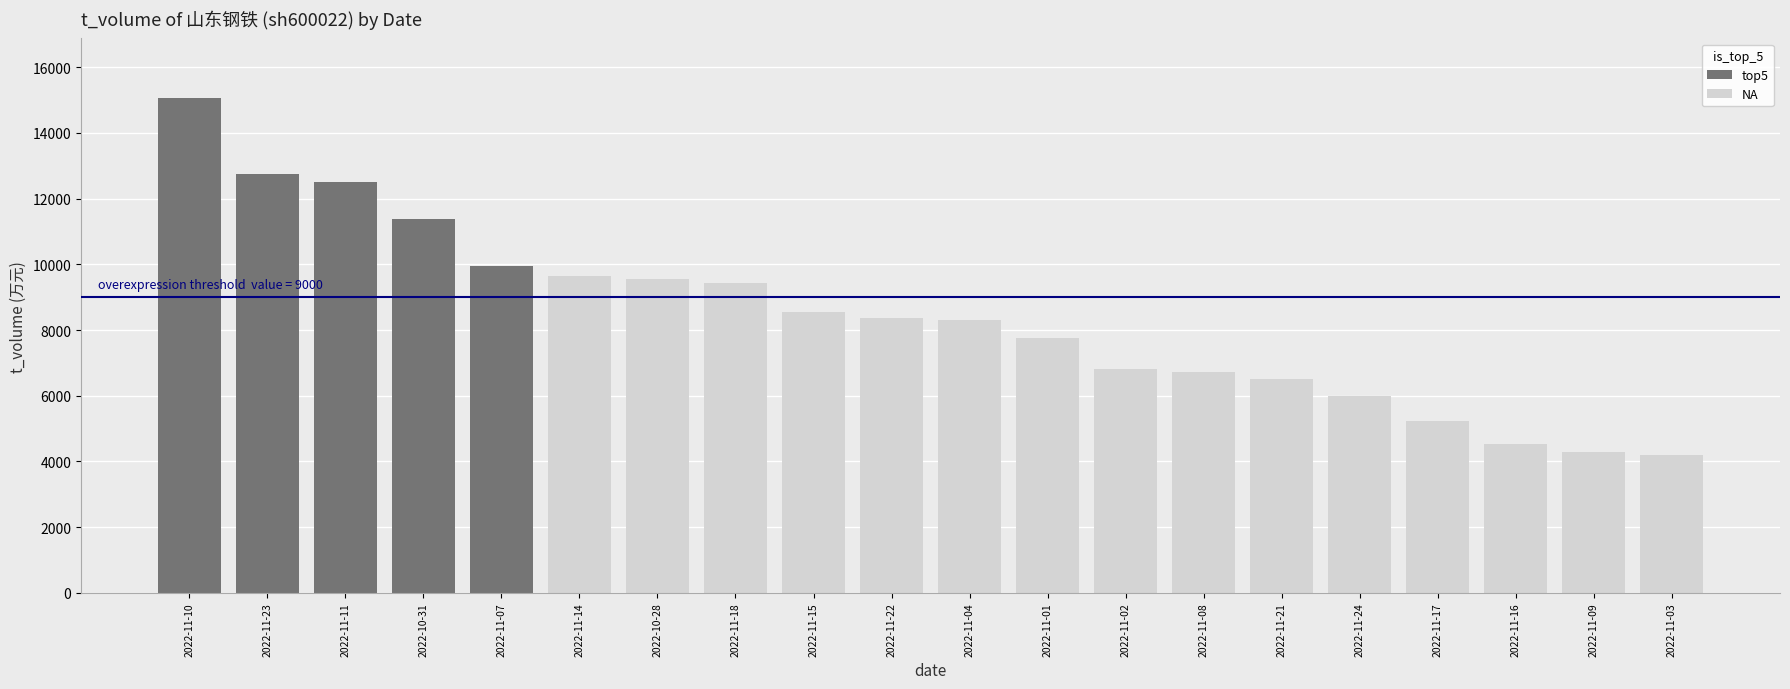

Does the chart contain any negative values?

No